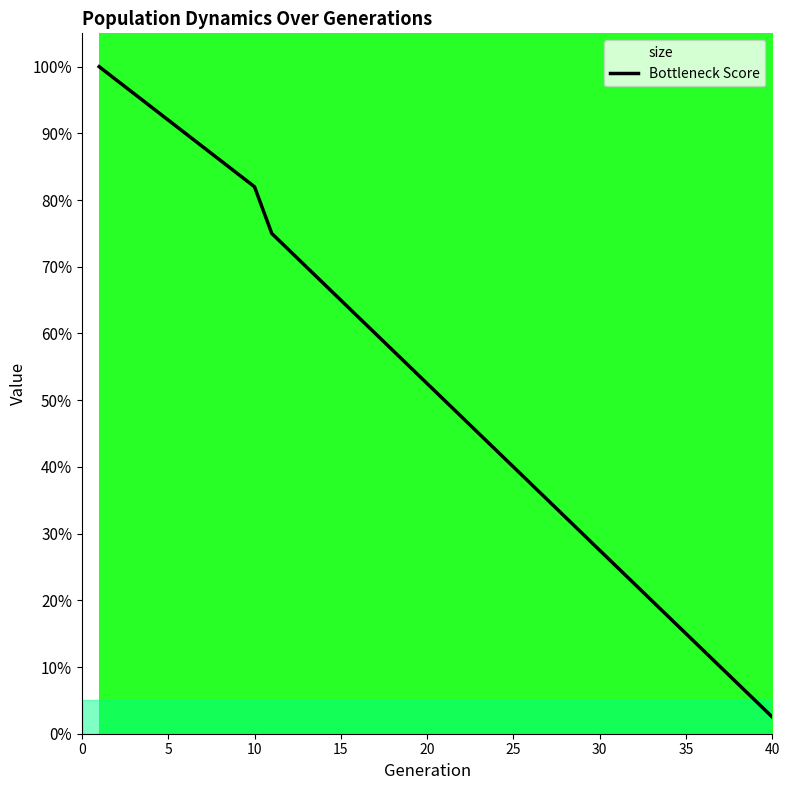

The Bottleneck Score series shows 27.5 at 30. True or false?

True